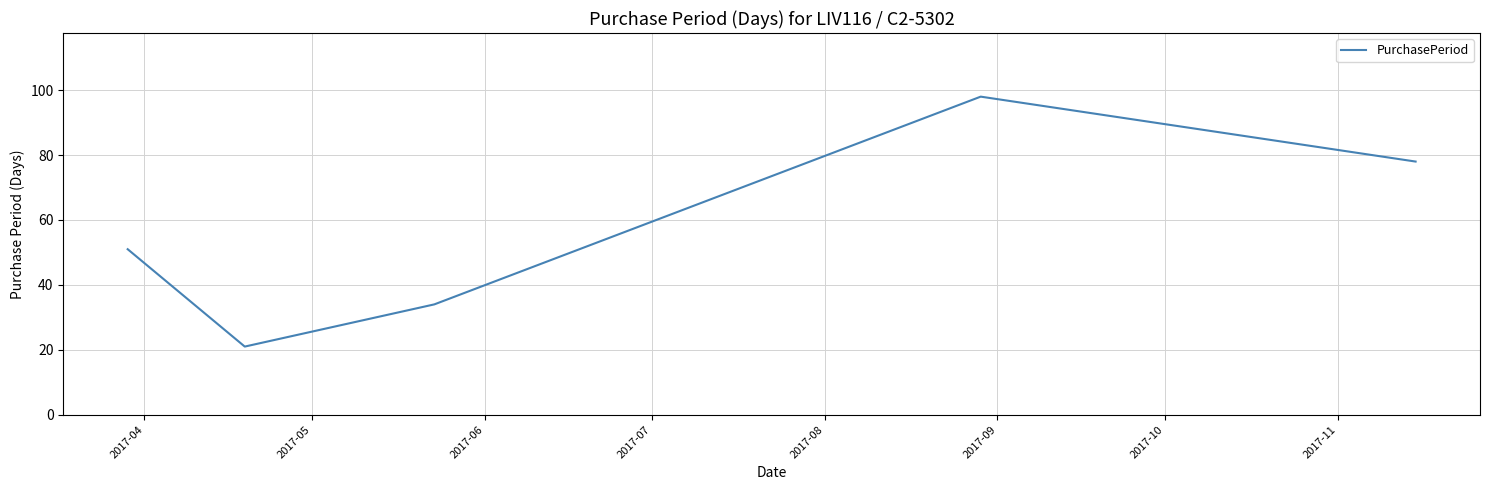

What is the smallest value displayed?

21